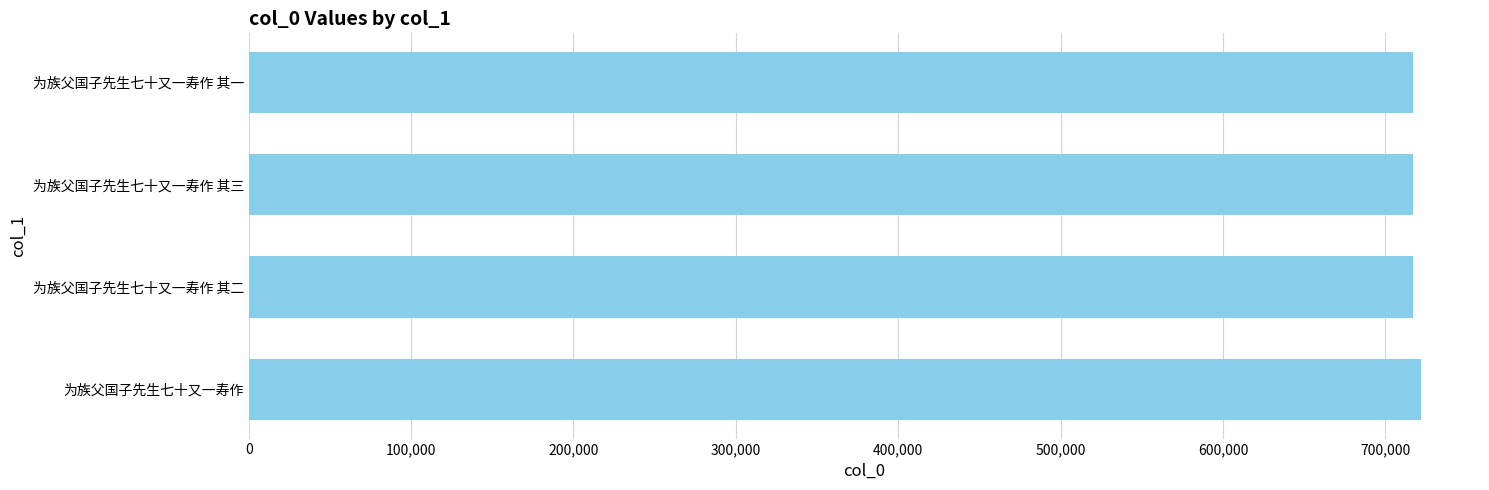

How many bars are there in total?

4